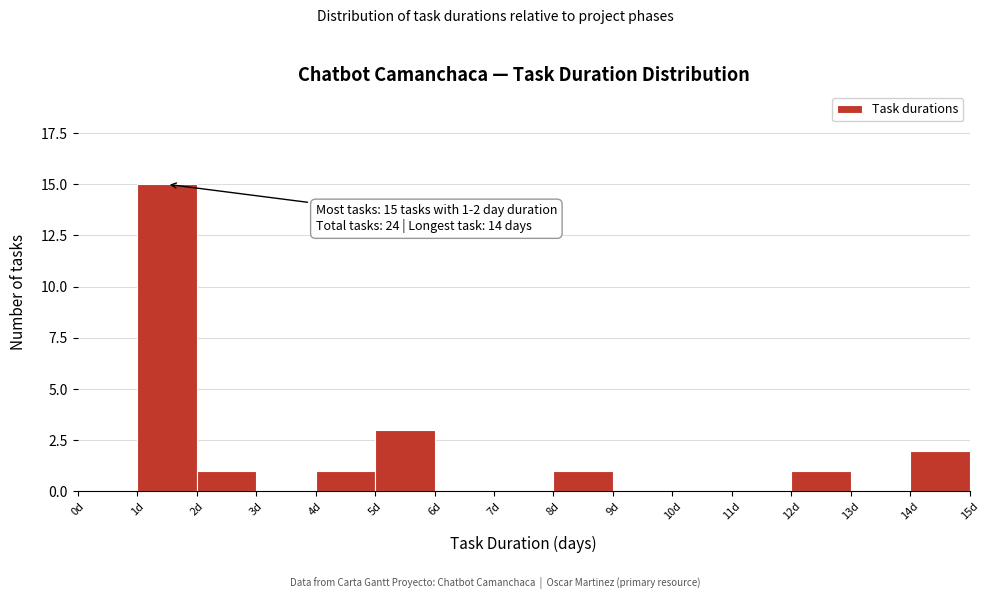

Over which range of the x-axis is the bar tallest?

1 to 2